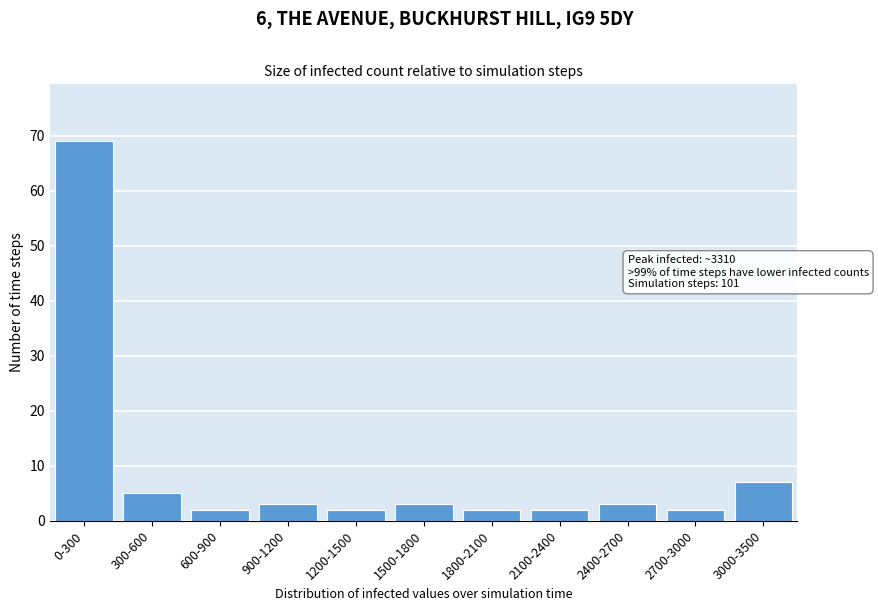

Reading left to right, list all the values displayed in this chart.

69	5	2	3	2	3	2	2	3	2	7